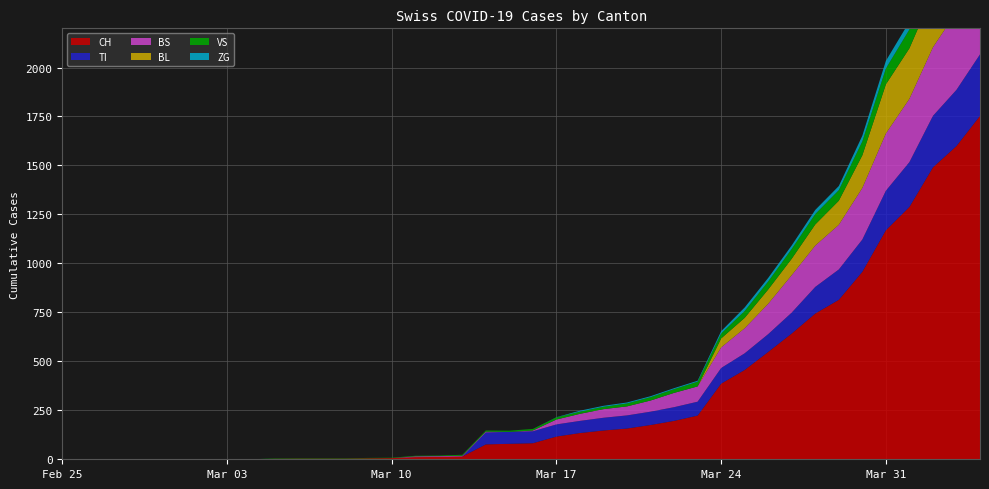

Reading left to right, list all the values displayed in this chart.

CH: 0	0	0	0	0	0	0	0	0	2	3	3	3	5	6	11	12	14	76	79	82	116	134	147	157	175	196	223	386	456	548	642	744	814	957	1169	1288	1490	1599	1753
TI: 0	0	0	0	0	0	0	0	0	0	0	0	0	0	0	0	0	0	61	61	61	62	62	65	67	68	70	71	80	85	91	107	136	155	165	202	229	263	287	314
BS: 0	0	0	0	0	0	0	0	0	0	0	0	0	0	0	4	4	4	4	0	4	25	36	44	46	57	73	78	105	128	155	191	211	228	263	292	323	350	397	434
BL: 0	0	0	0	0	0	0	0	0	0	0	0	0	0	0	0	0	0	0	0	0	0	0	0	0	0	0	0	46	53	73	84	108	123	167	251	258	272	277	309
VS: 0	0	0	0	0	0	0	0	0	2	2	2	2	2	2	3	3	5	6	6	8	11	11	12	15	17	19	24	25	35	41	50	53	54	71	81	96	104	109	112
ZG: 0	0	0	0	0	0	0	0	0	0	0	0	0	0	0	0	0	0	0	0	0	1	5	5	5	5	5	5	12	18	18	18	21	21	29	39	40	41	44	46